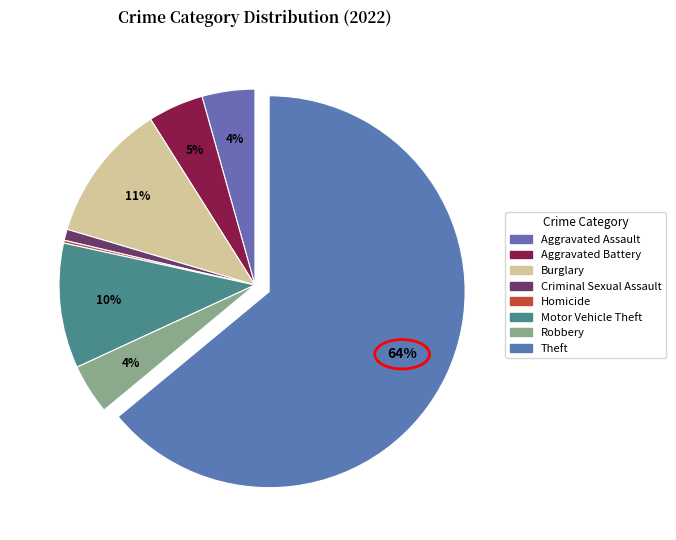

True or false: Motor Vehicle Theft accounts for 16% of the total.

False